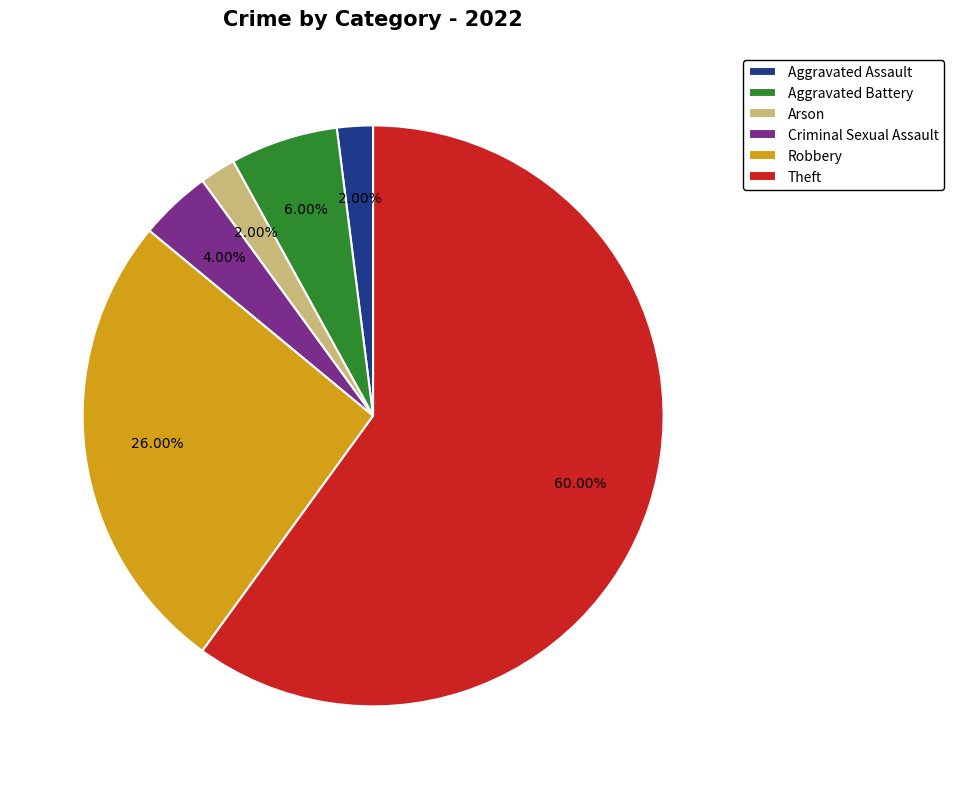

Is the sum of Theft and Arson greater than half?

Yes